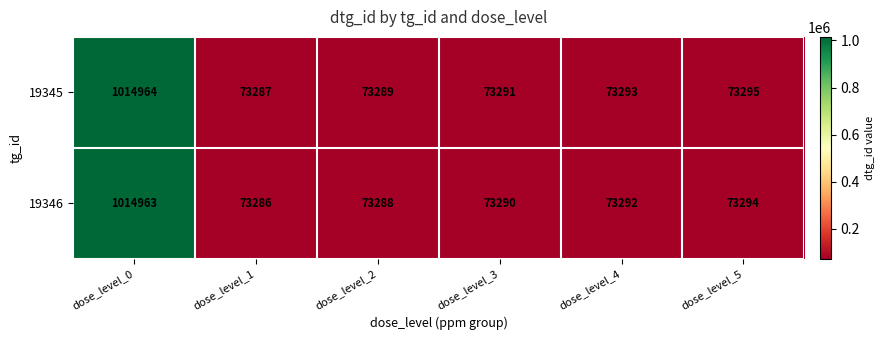

What is the spread (max minus min) of values at dose_level_4?

1